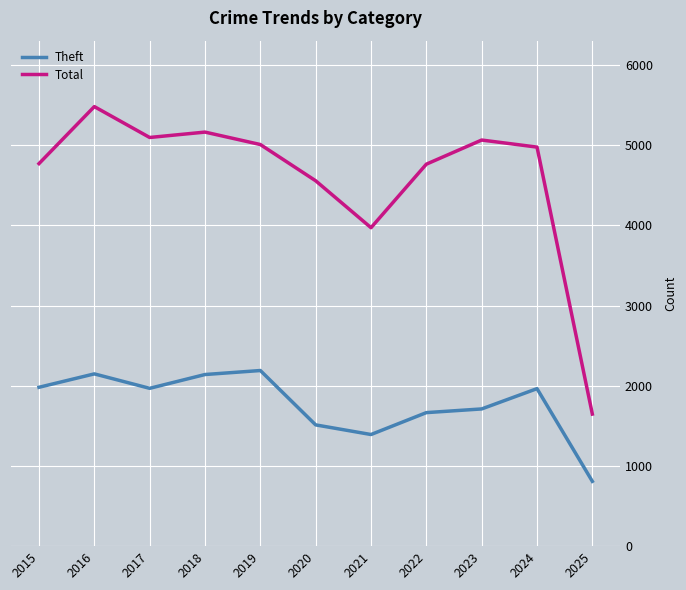

Rank the series at 2024 from lowest to highest value.

Theft, Total